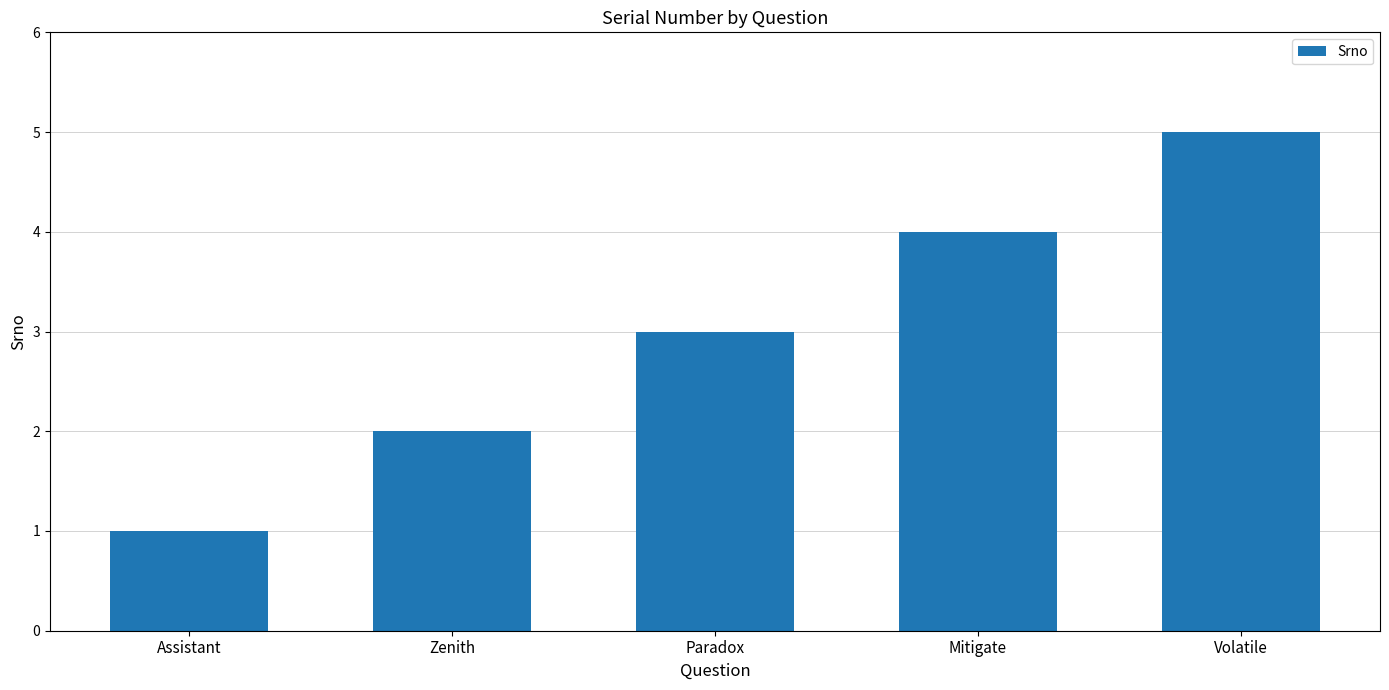

What is the difference between the values at Mitigate and Assistant?

3